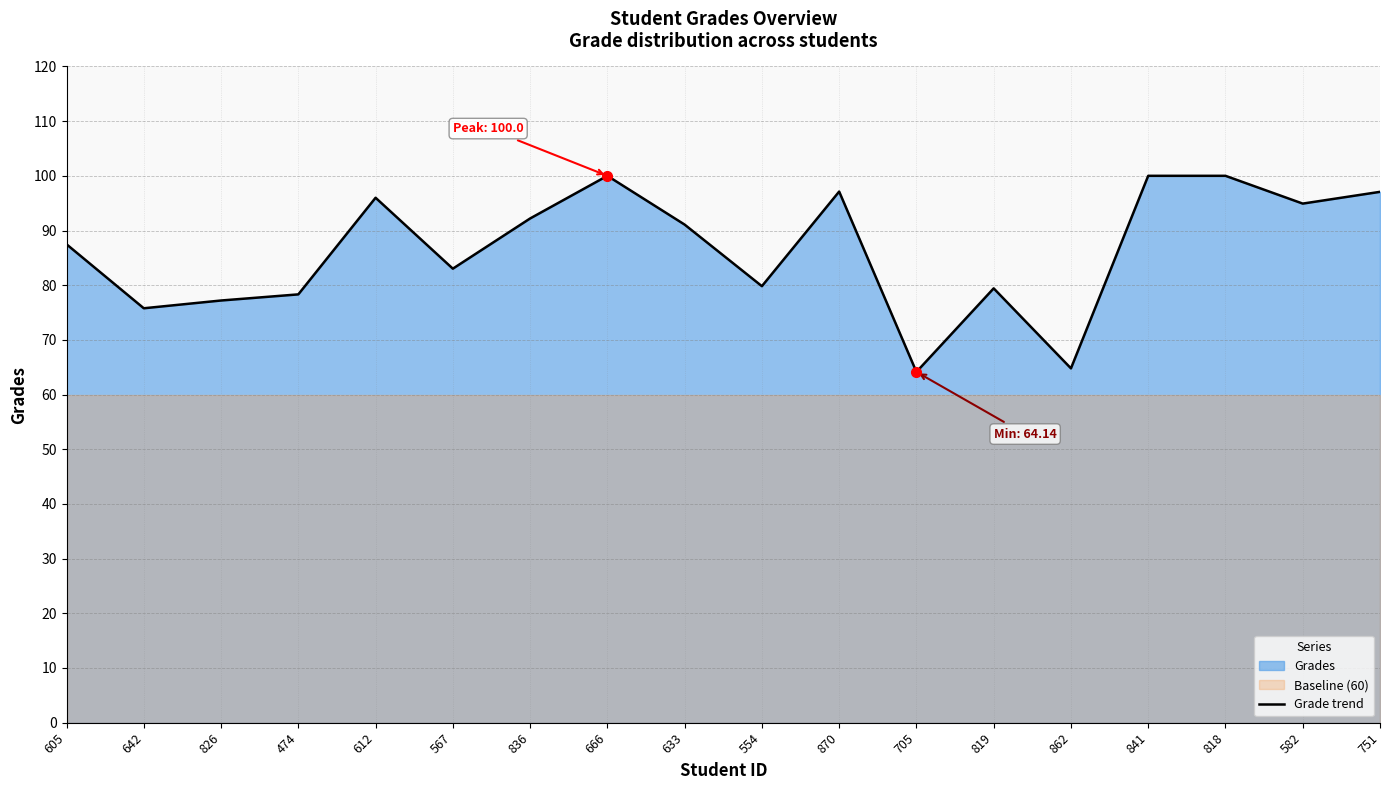

The chart shows a value of 122.6 at 836. True or false?

False